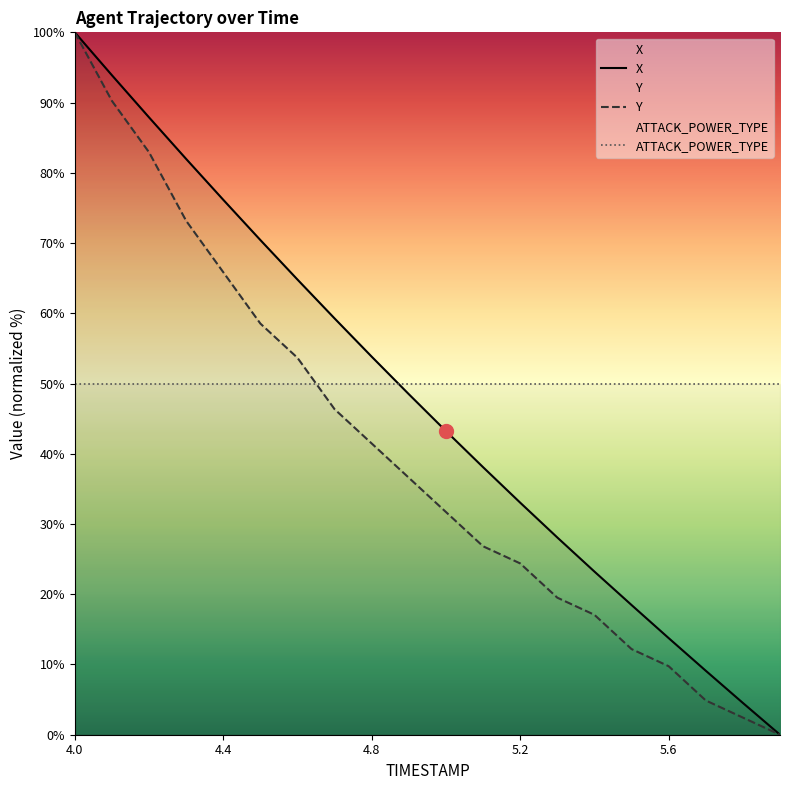

At which category is the sum across all series the highest?

4.0